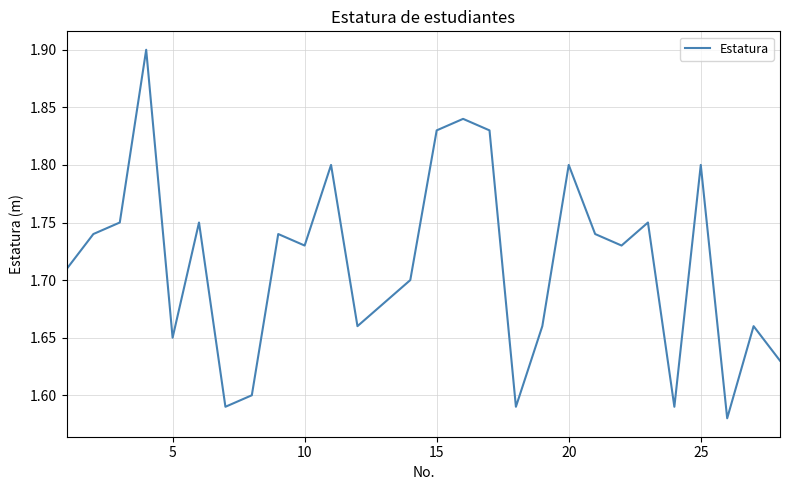

Does the chart display data point markers on the line(s)?

No